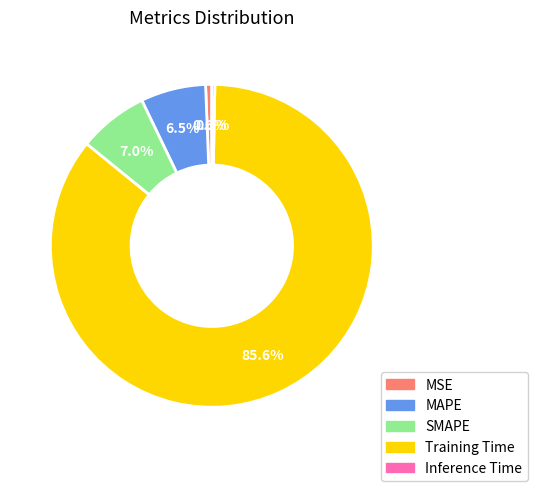

Is there any slice that represents more than half of the pie?

Yes